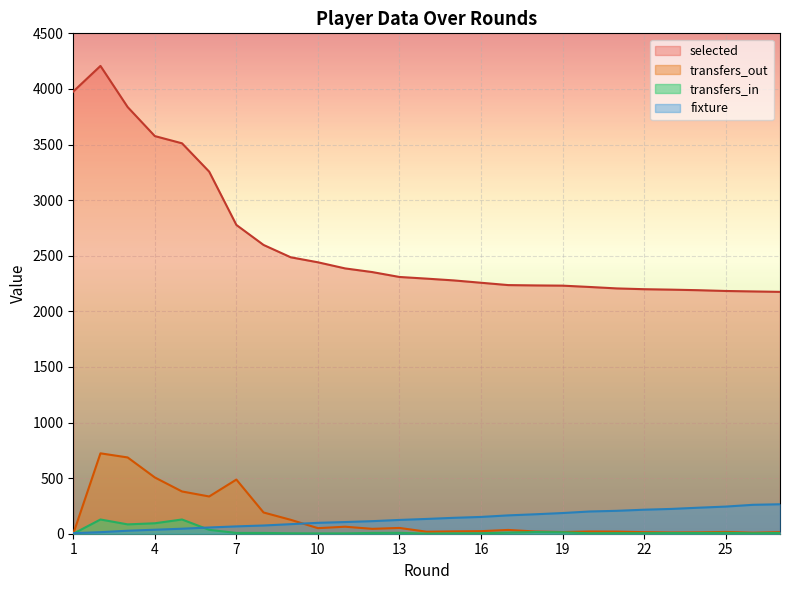

At how many categories does at least one series exceed 473?

27